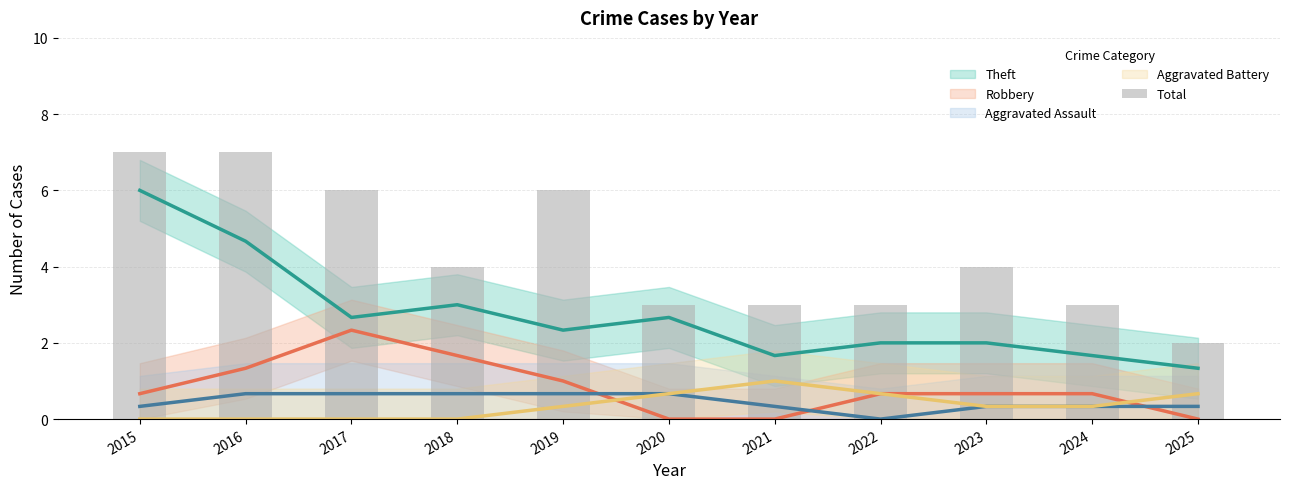

What value does the Robbery (trend) series have at 2023?

0.7